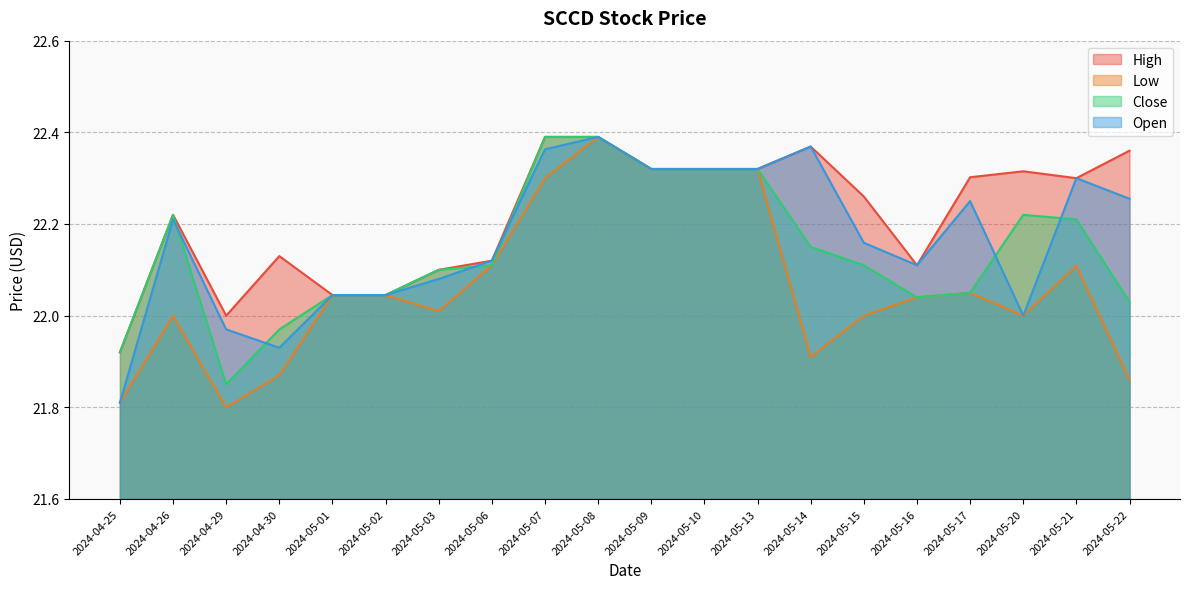

What is the spread (max minus min) of values at 2024-05-16?

0.1